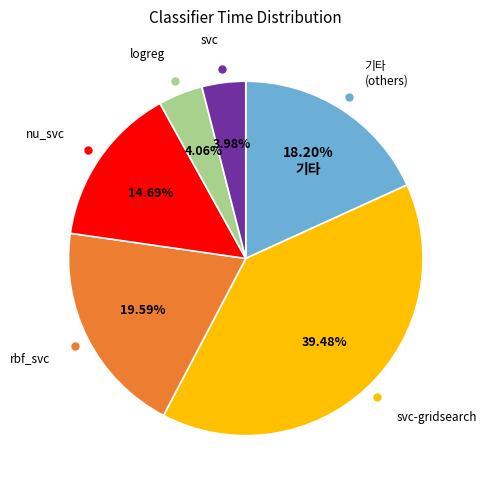

Does any single category account for the majority?

No